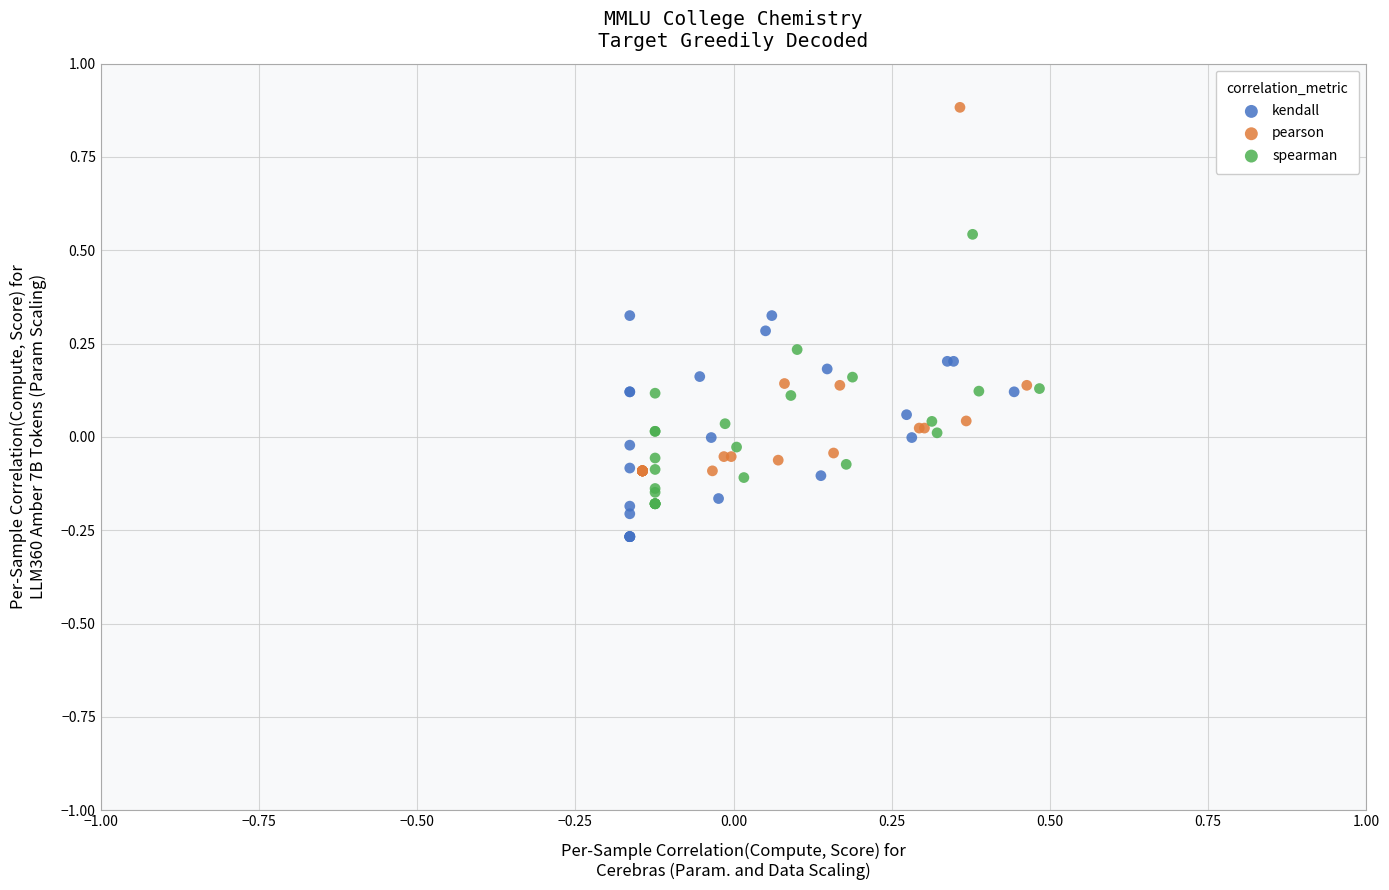

Which series reaches the maximum Y coordinate?

pearson